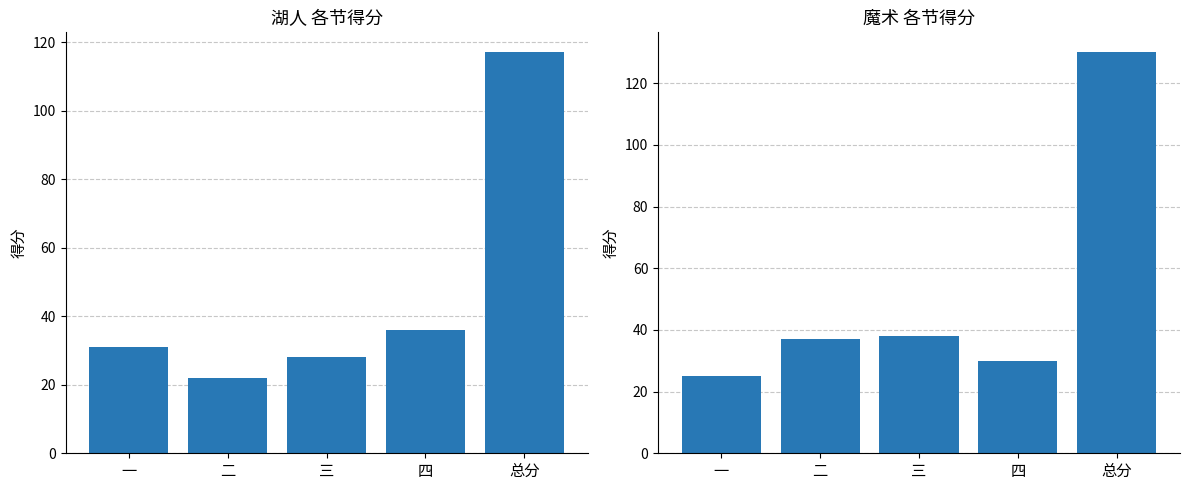

The 魔术 series shows 130 at 总分. True or false?

True